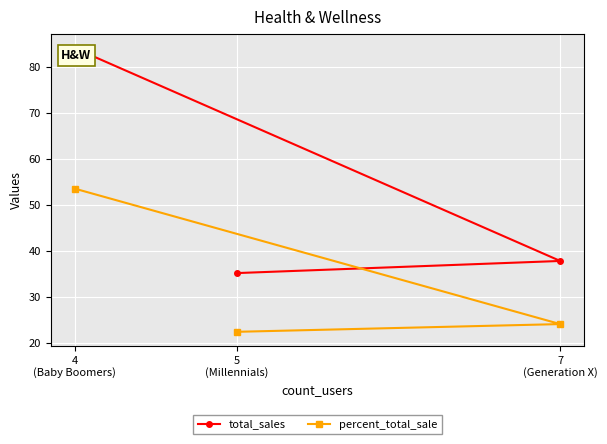

What is the label of the 2nd point from the left?

5
(Millennials)